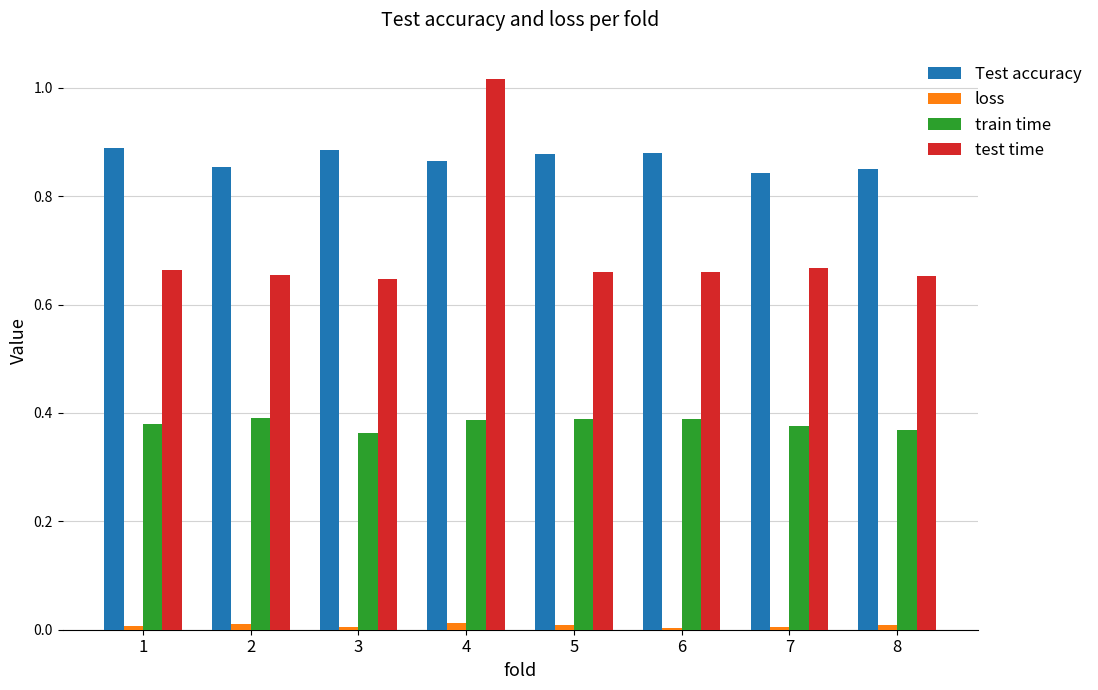

Which series has the widest spread of values?

test time